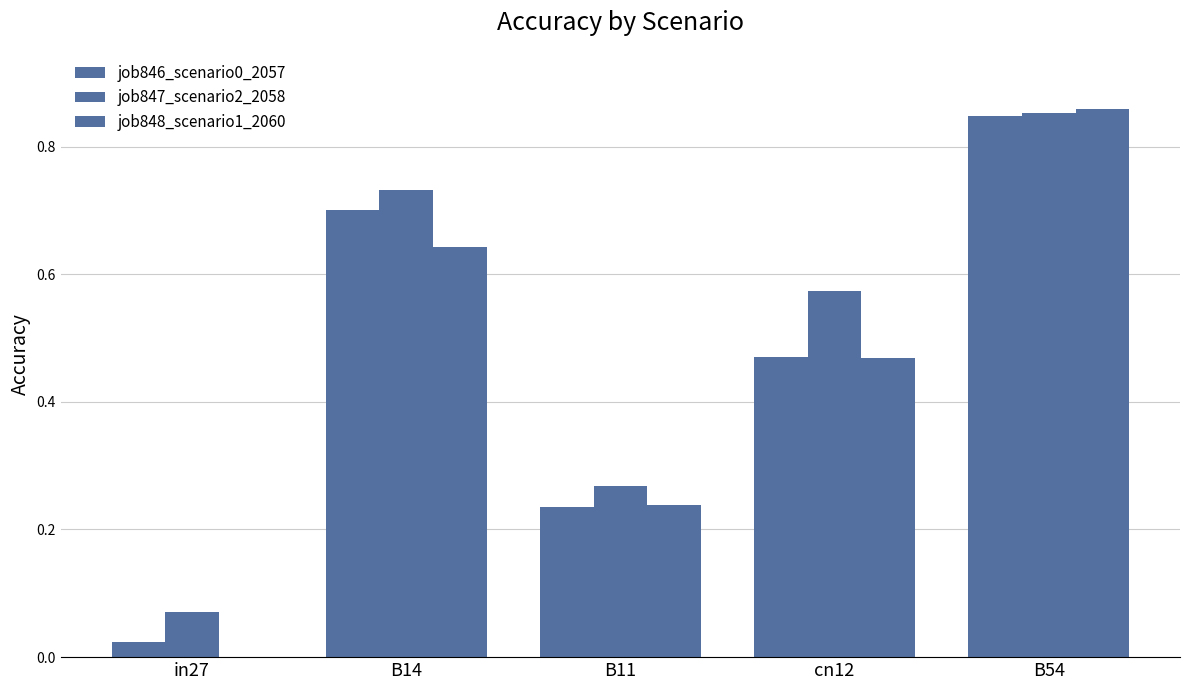

Are the bars horizontal?

No